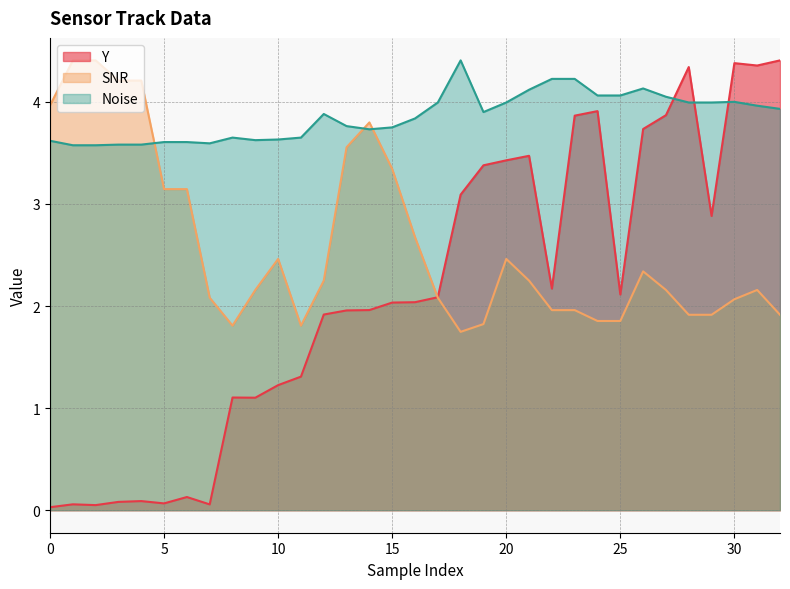

Between which two adjacent categories do Y and Noise first intersect?

27 and 28